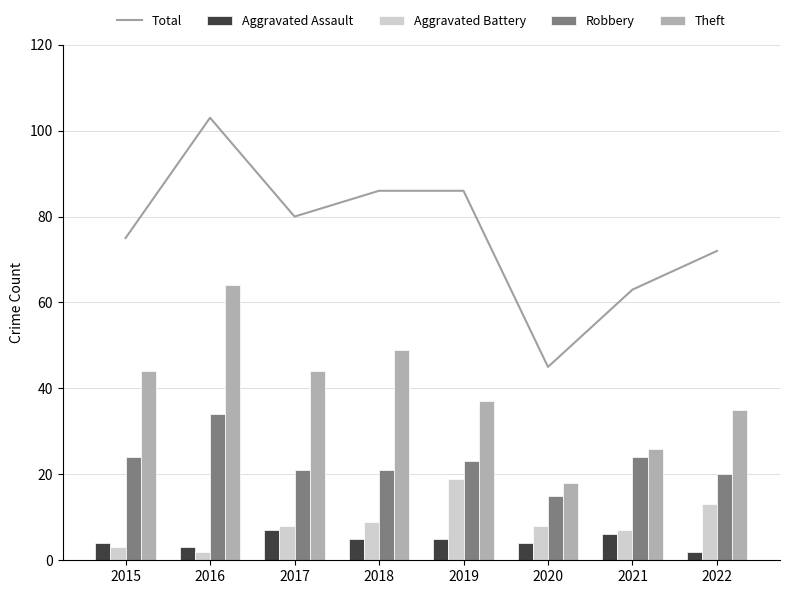

Reading left to right, transcribe all the data shown in this chart.

Total: 2015=75	2016=103	2017=80	2018=86	2019=86	2020=45	2021=63	2022=72
Aggravated Assault: 2015=4	2016=3	2017=7	2018=5	2019=5	2020=4	2021=6	2022=2
Aggravated Battery: 2015=3	2016=2	2017=8	2018=9	2019=19	2020=8	2021=7	2022=13
Robbery: 2015=24	2016=34	2017=21	2018=21	2019=23	2020=15	2021=24	2022=20
Theft: 2015=44	2016=64	2017=44	2018=49	2019=37	2020=18	2021=26	2022=35